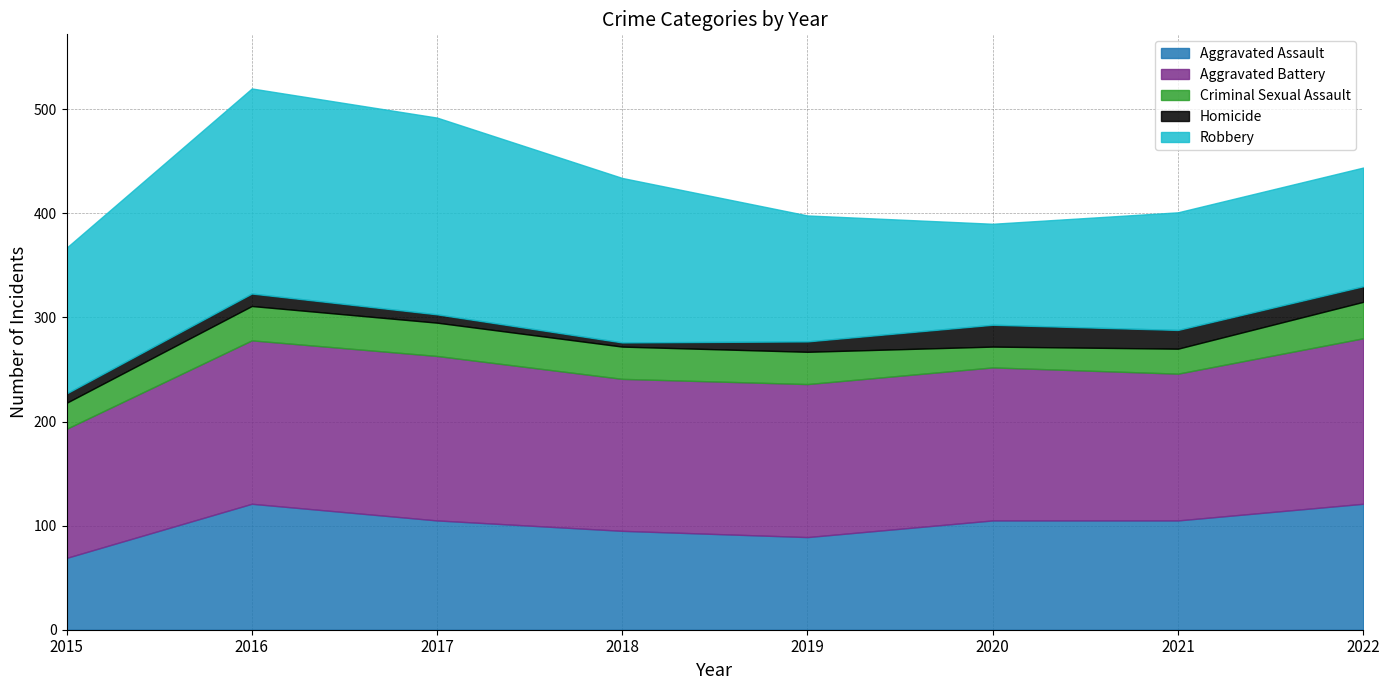

What is the approximate value of Aggravated Battery at 2016?

157